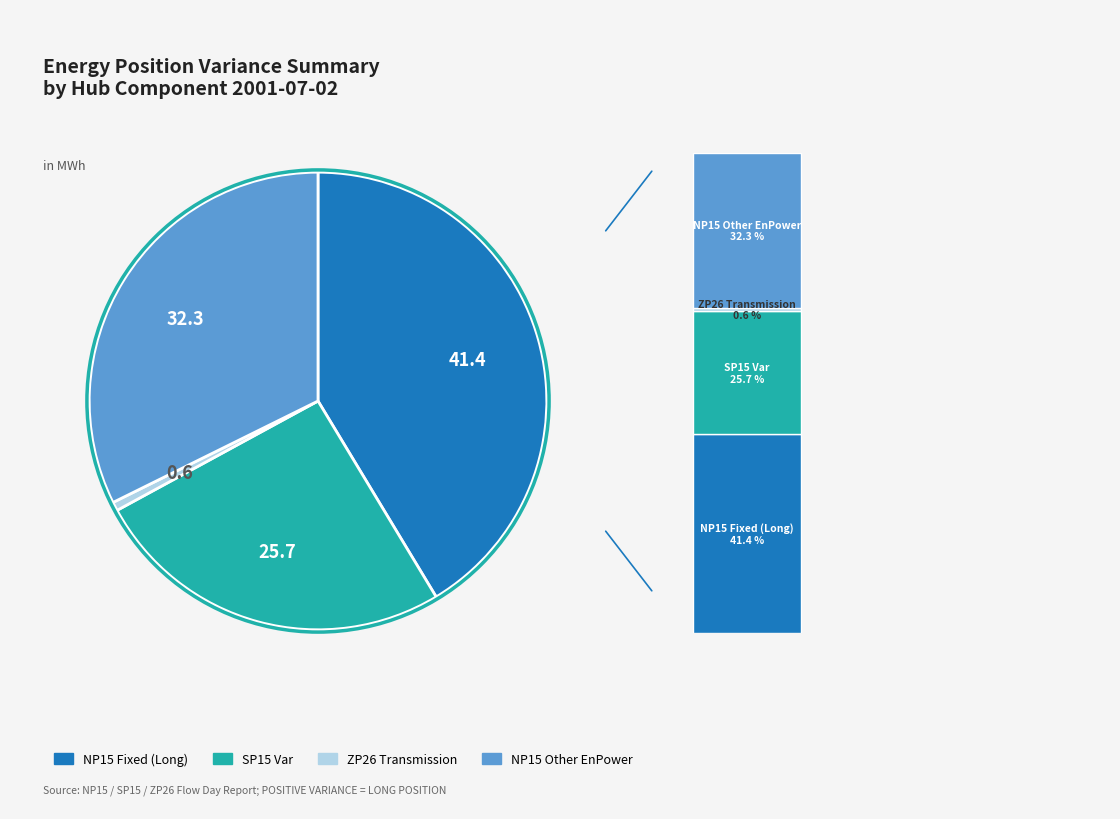

Which slice is the largest?

NP15 Fixed (Long)